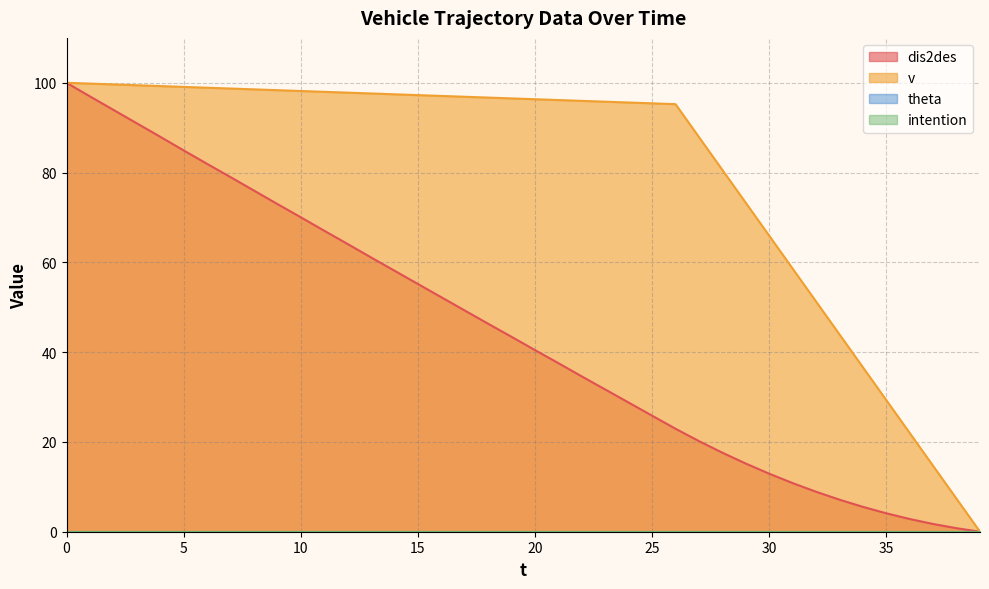

The v series shows 99.6 at 2. True or false?

True